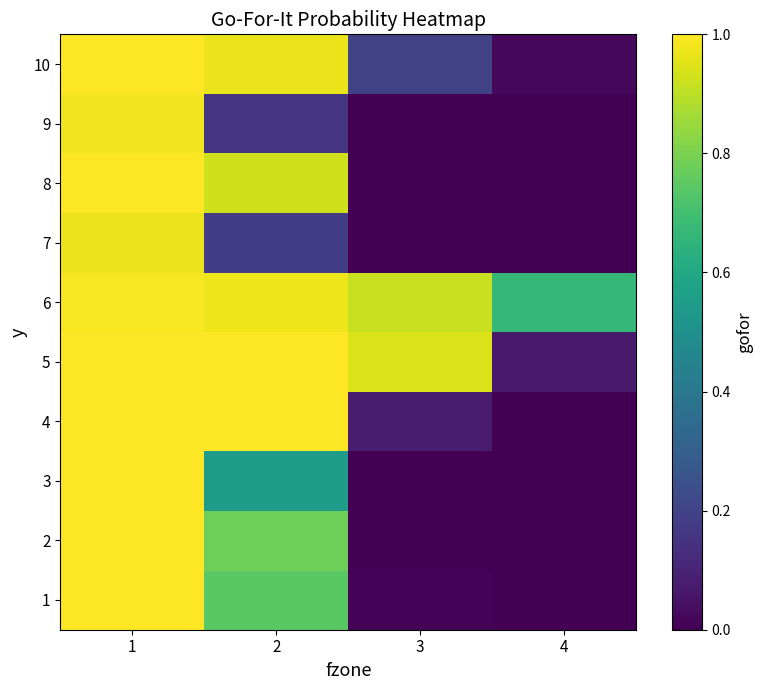

What is the greatest value displayed?

1.0